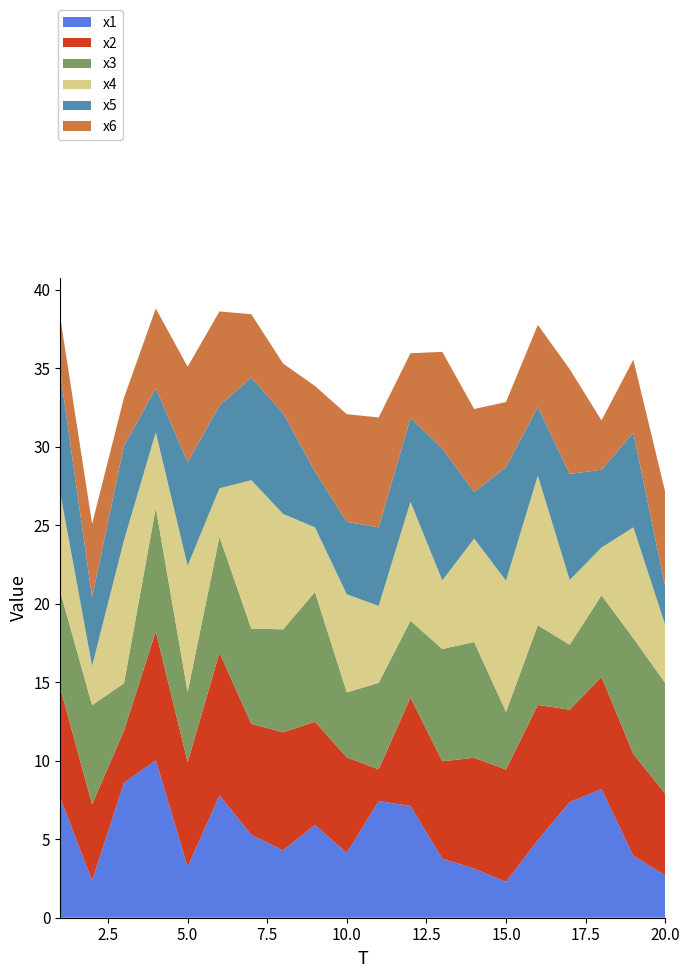

Reading right to left, extract all data points from this chart.

x1: 20=2.7	19=3.9	18=8.2	17=7.4	16=4.9	15=2.3	14=3.1	13=3.8	12=7.1	11=7.4	10=4.1	9=5.9	8=4.3	7=5.3	6=7.8	5=3.2	4=10.0	3=8.6	2=2.4	1=7.6
x2: 20=5.2	19=6.5	18=7.2	17=5.9	16=8.6	15=7.2	14=7.1	13=6.2	12=6.9	11=2.0	10=6.1	9=6.6	8=7.5	7=7.1	6=9.1	5=6.7	4=8.2	3=3.3	2=4.9	1=7.0
x3: 20=7.1	19=7.4	18=5.2	17=4.1	16=5.1	15=3.7	14=7.4	13=7.2	12=4.9	11=5.5	10=4.1	9=8.3	8=6.6	7=6.1	6=7.4	5=4.5	4=7.9	3=3.0	2=6.3	1=6.1
x4: 20=3.7	19=7.1	18=3.0	17=4.1	16=9.5	15=8.4	14=6.6	13=4.4	12=7.6	11=4.9	10=6.2	9=4.1	8=7.4	7=9.5	6=3.1	5=8.0	4=4.8	3=9.1	2=2.5	1=6.3
x5: 20=2.5	19=6.0	18=5.0	17=6.8	16=4.4	15=7.2	14=3.0	13=8.4	12=5.3	11=5.0	10=4.6	9=3.6	8=6.4	7=6.5	6=5.3	5=6.6	4=2.8	3=6.0	2=4.4	1=7.7
x6: 20=6.0	19=4.7	18=3.1	17=6.7	16=5.2	15=4.1	14=5.3	13=6.2	12=4.1	11=7.0	10=6.9	9=5.4	8=3.2	7=4.0	6=6.0	5=6.1	4=5.1	3=3.1	2=4.7	1=3.5